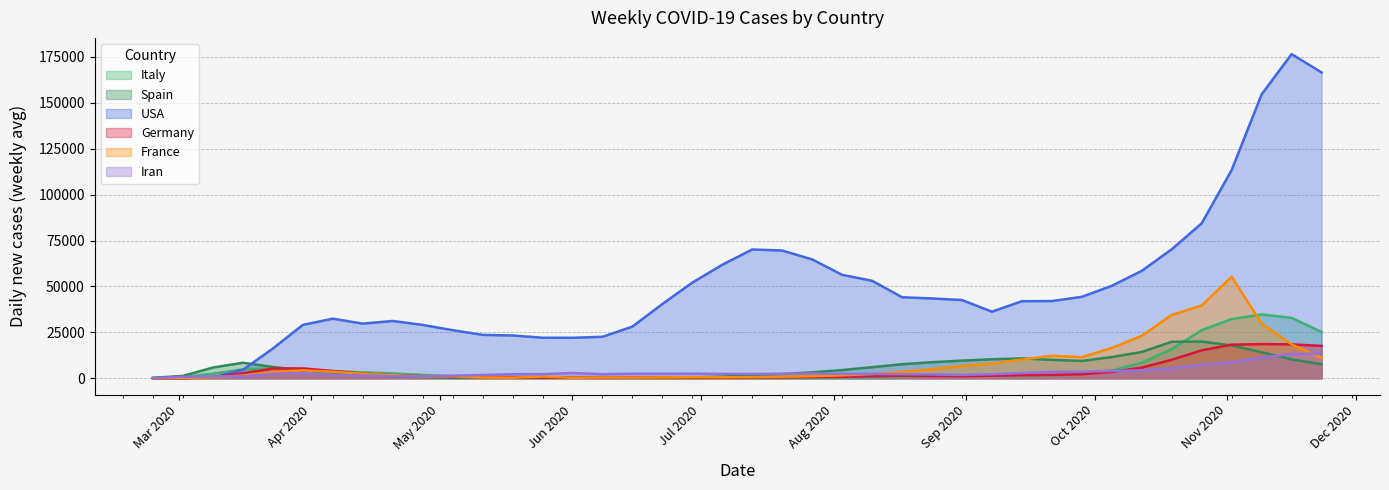

What are all the series names shown in the legend?

Italy, Spain, USA, Germany, France, Iran